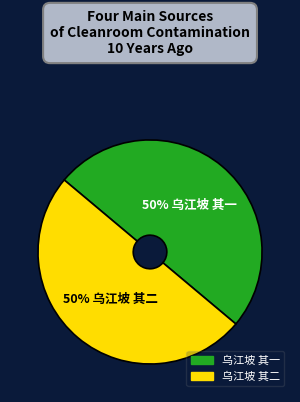

Approximately how many times larger is the value at 乌江坡 其一 compared to 乌江坡 其二?

1.0